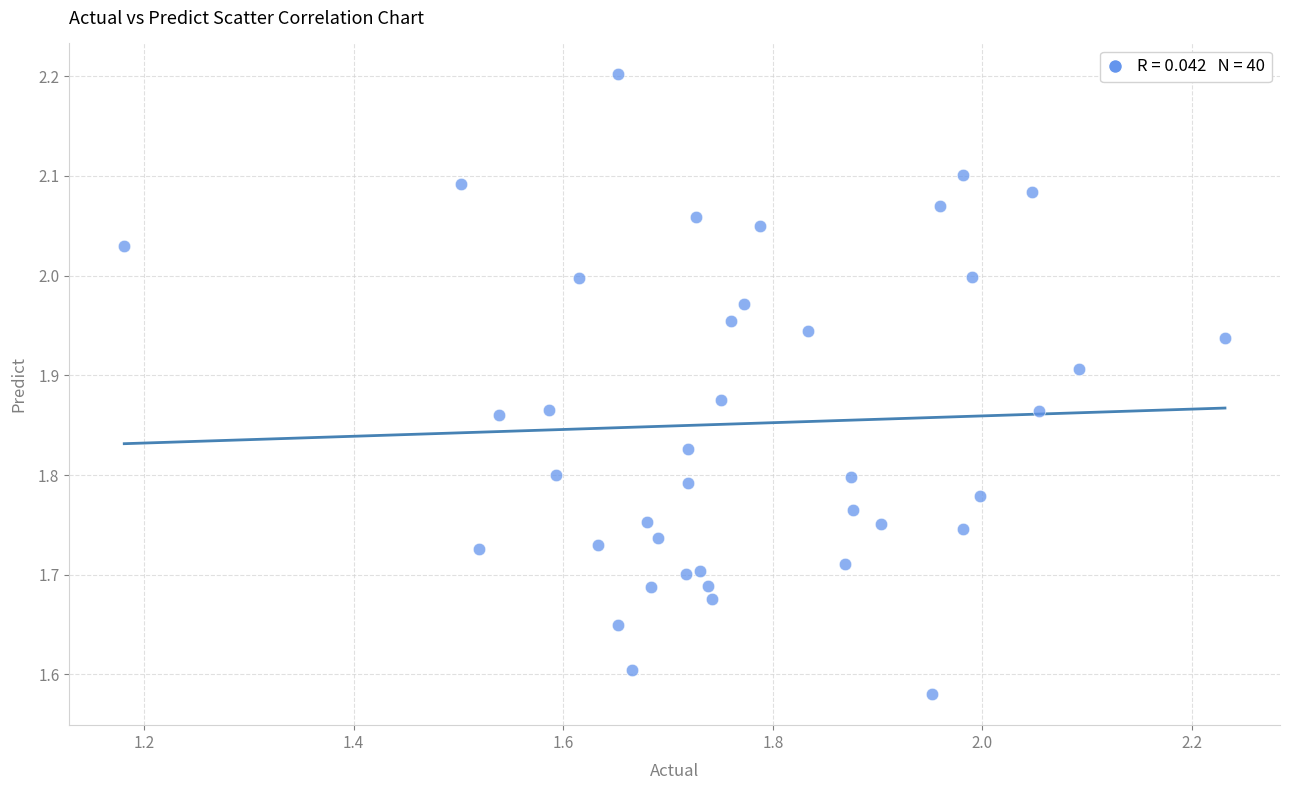

What is the range of Y values (max minus min)?

0.6